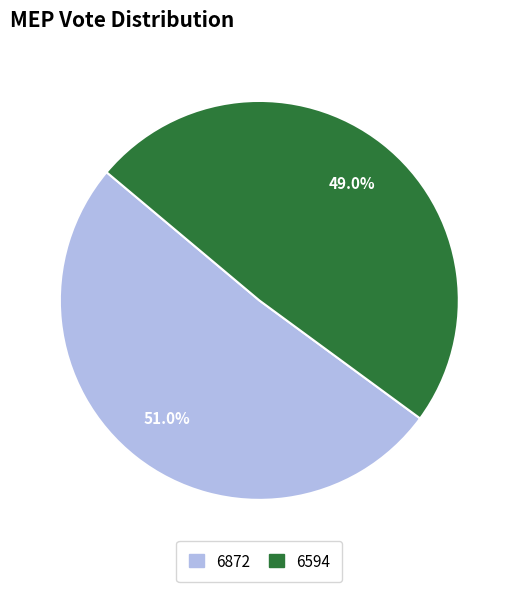

To the nearest percent, what is the average slice percentage?

50%